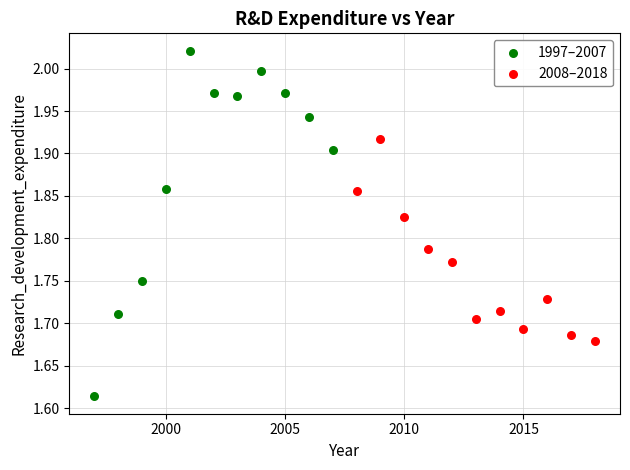

Which series has the largest Y range (max minus min)?

1997–2007